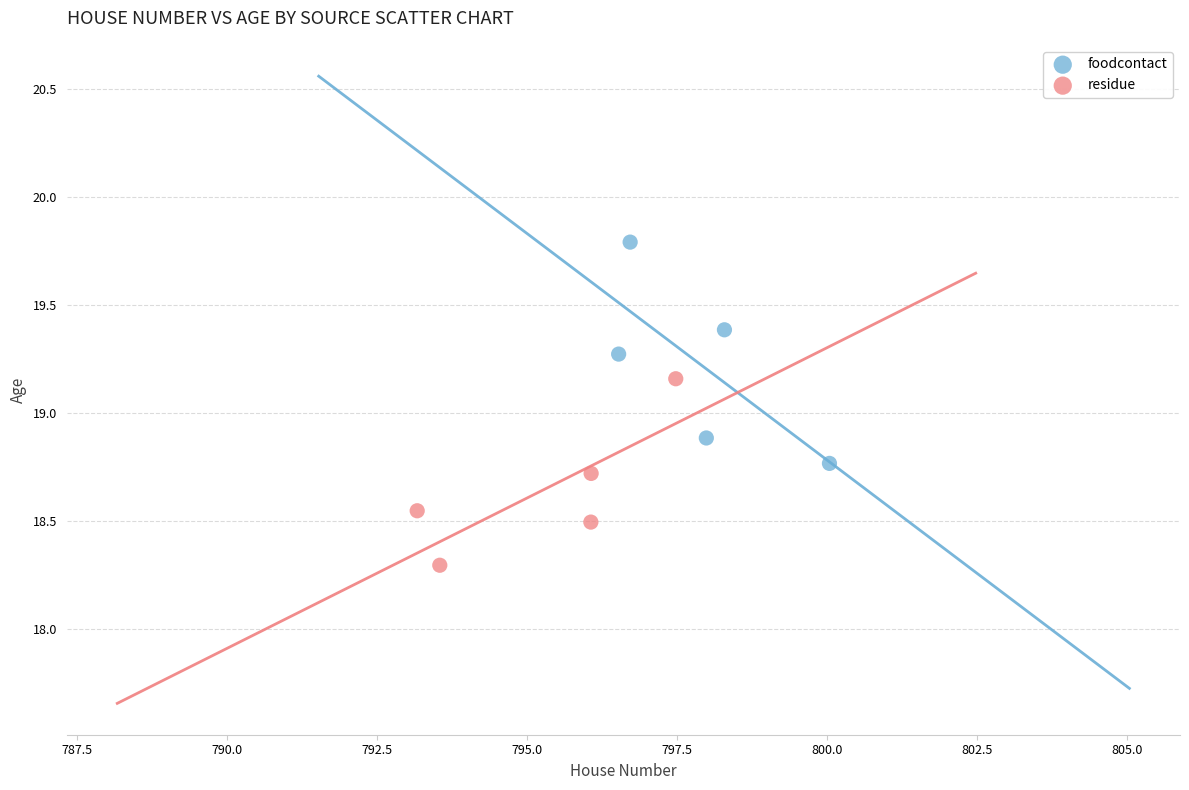

Which series contains the highest Y value?

foodcontact